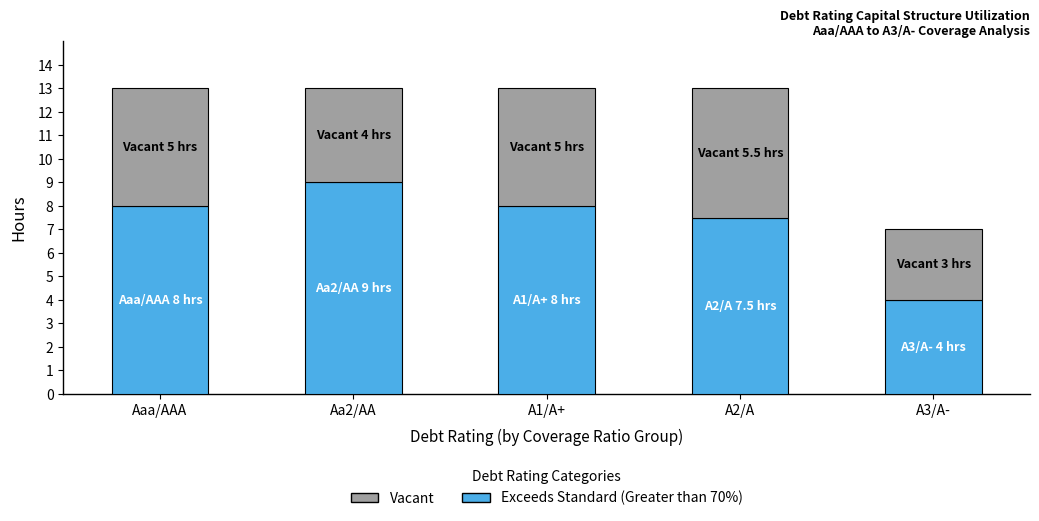

Is it true that Exceeds Standard (Greater than 70%) equals 8.0 at Aaa/AAA?

True